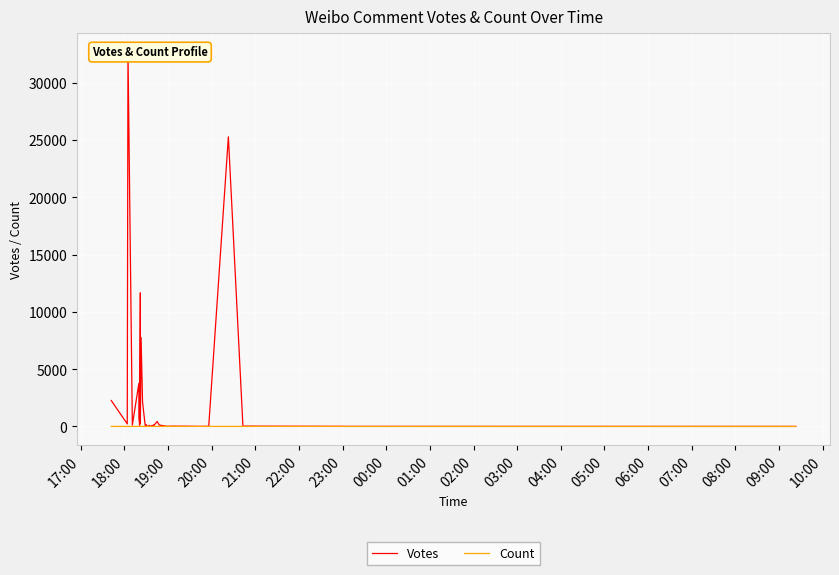

Which category has the highest value in the Count series?

02:00